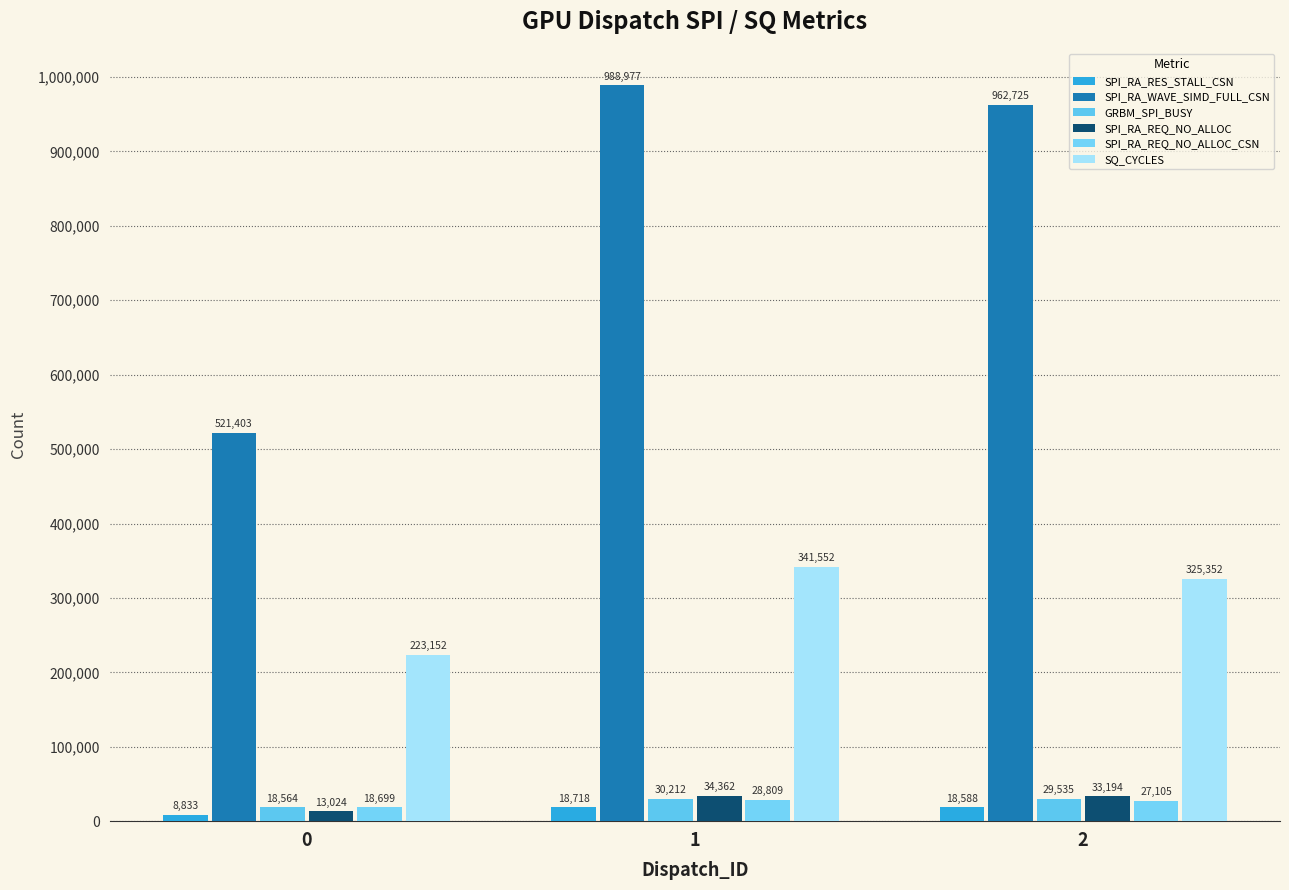

What is the sum of the SPI_RA_REQ_NO_ALLOC_CSN values at 2 and 1?

55914